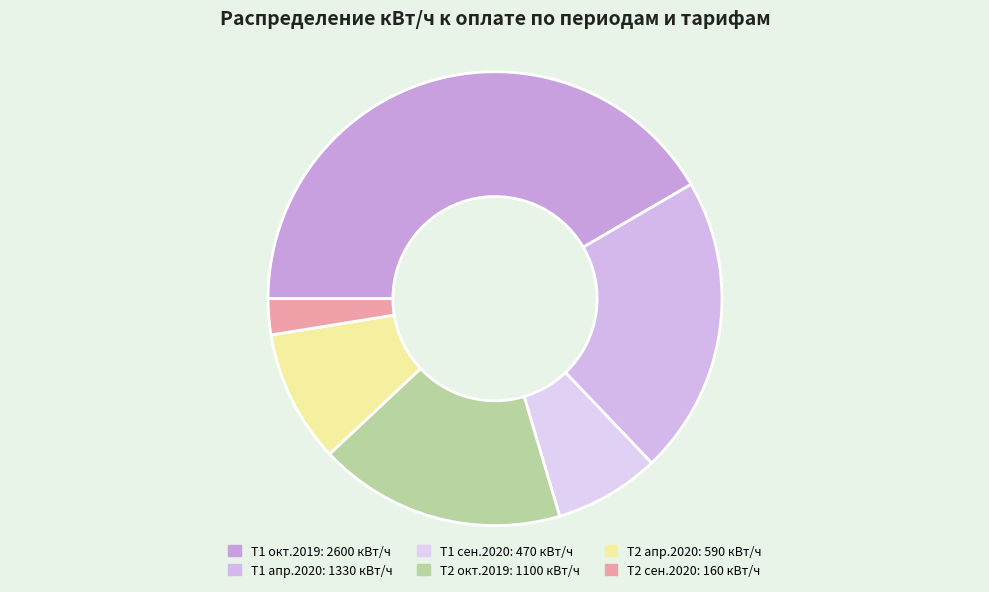

Count the number of slices in the pie.

6